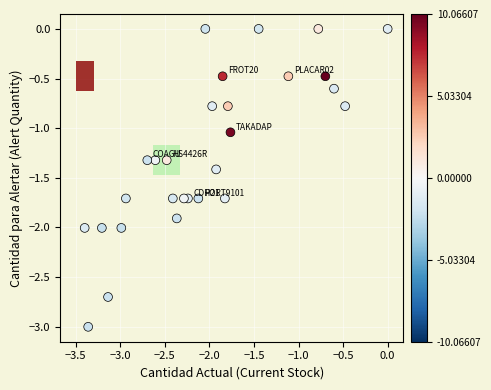

What is the range of Y values (max minus min)?

3.0